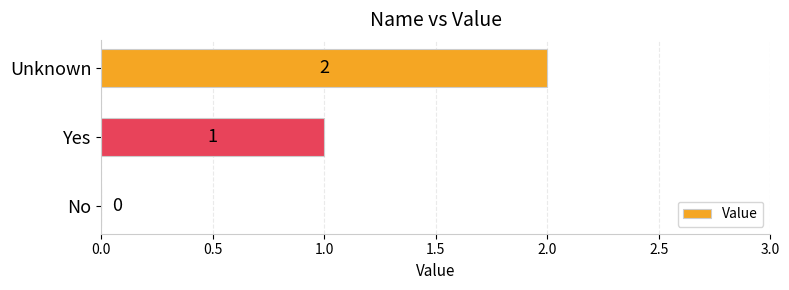

At which label is the value closest to 1?

Yes